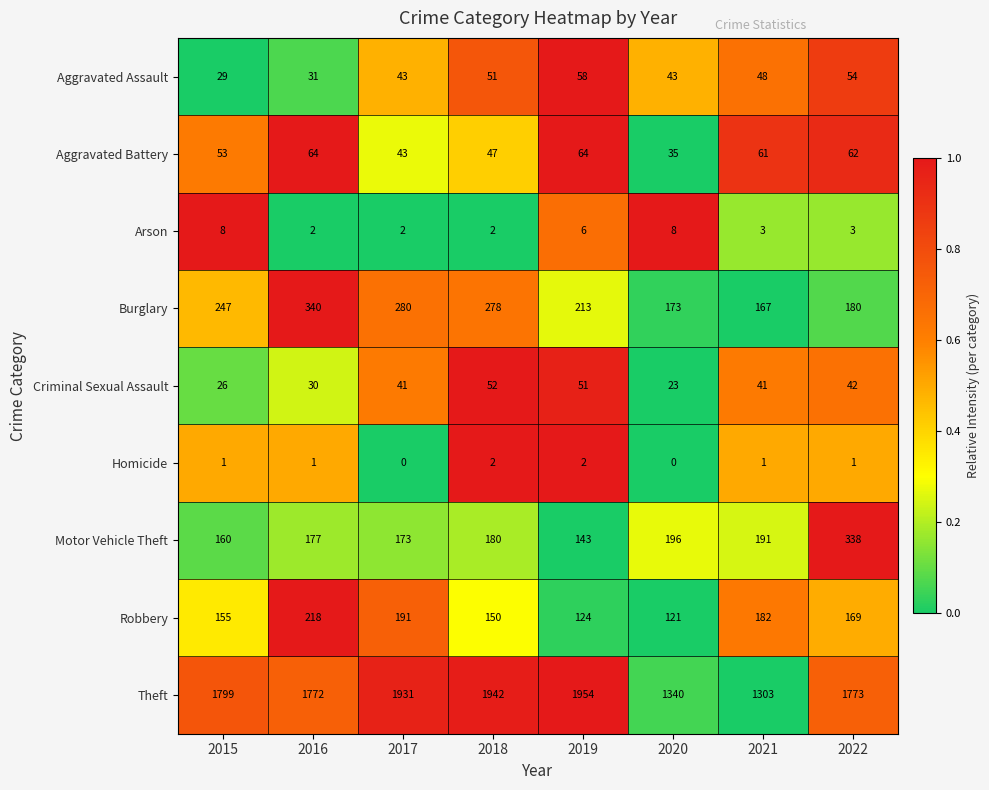

Which series changed the most between 2018 and 2019?

Burglary